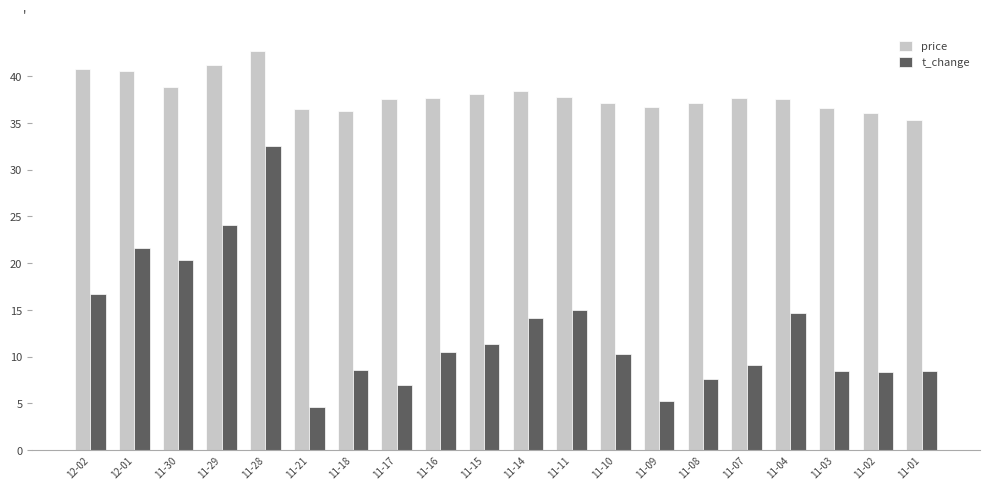

How many values in the t_change series are below 10?

9